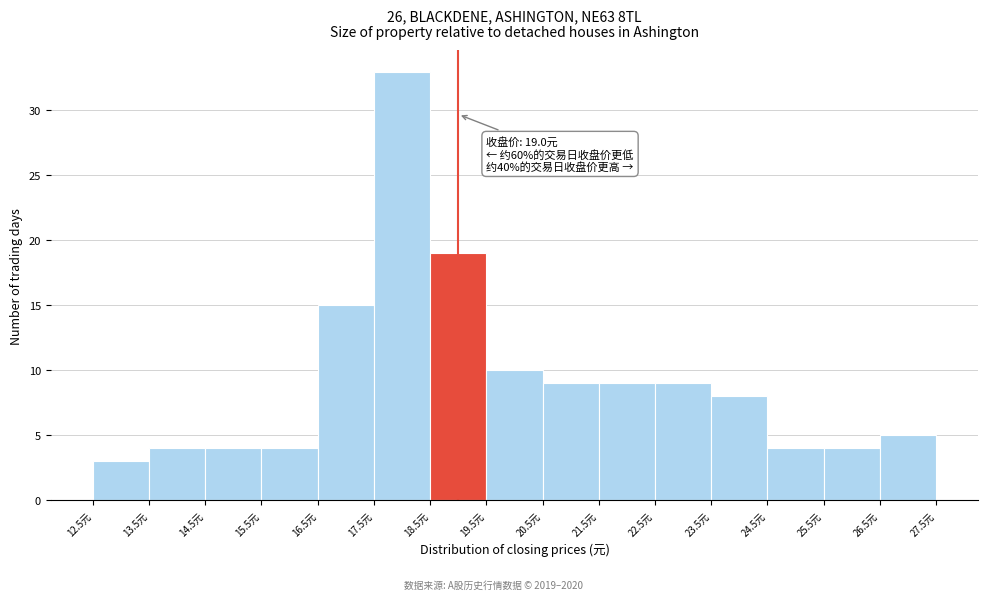

Over which range of the x-axis is the bar tallest?

17.5 to 18.5